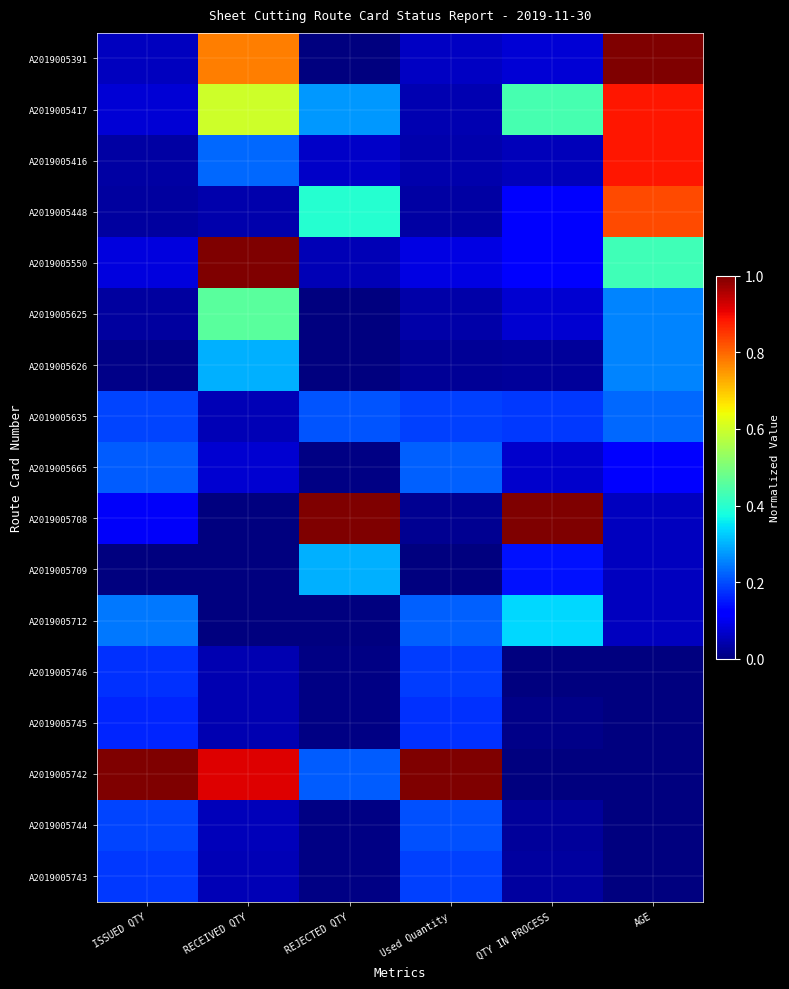

Between QTY IN PROCESS and AGE, which series saw the biggest shift?

A2019005708